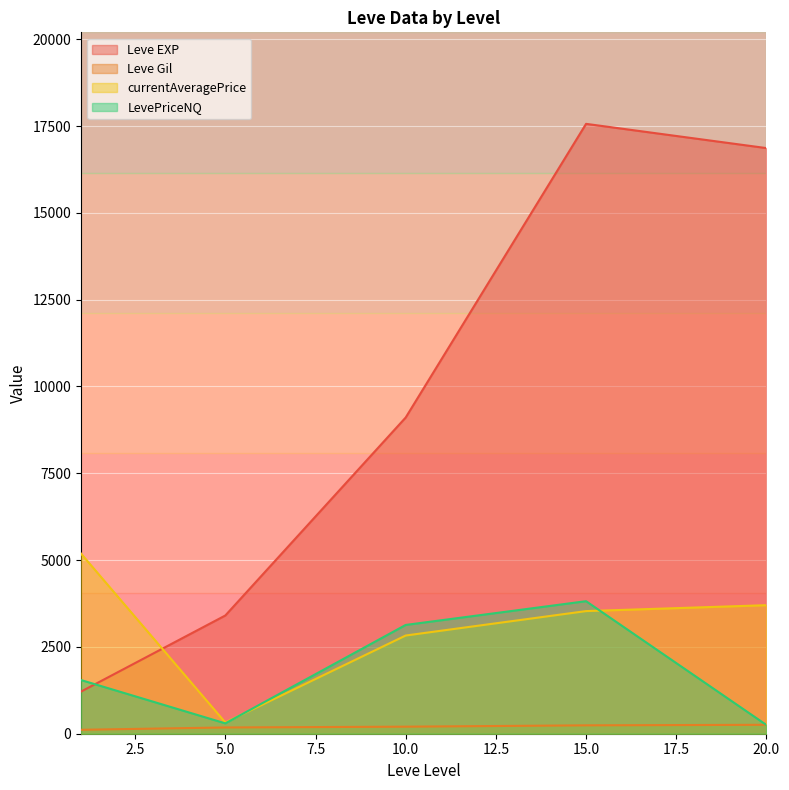

List the series in order of their peak value, highest first.

Leve EXP, currentAveragePrice, LevePriceNQ, Leve Gil